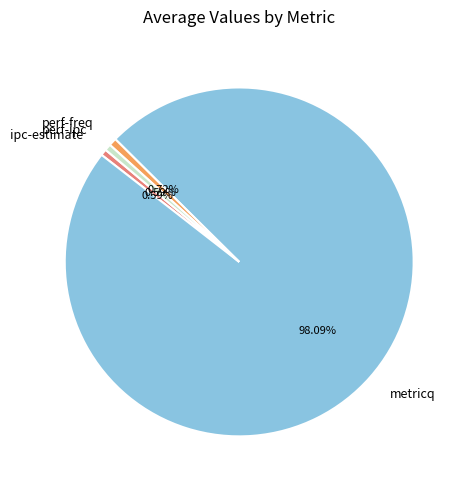

What is the largest slice in the pie chart?

metricq